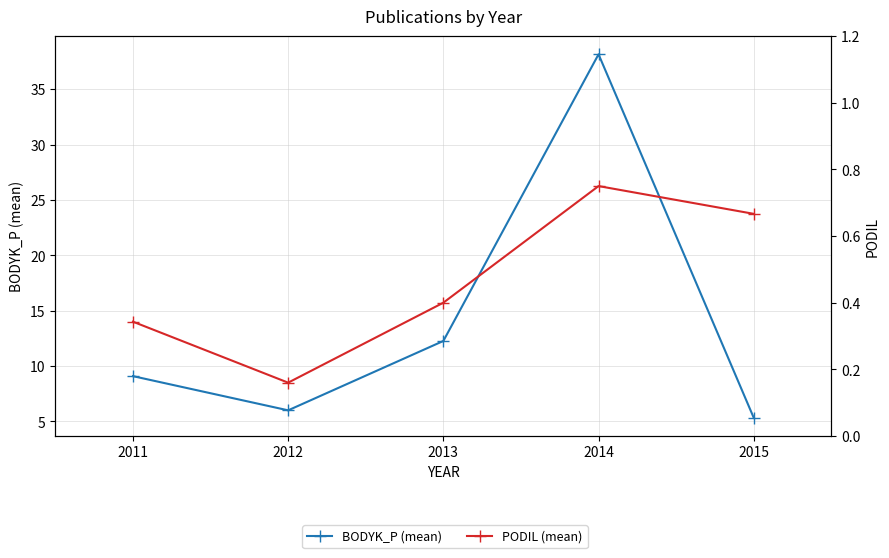

In BODYK_P (mean), how many points are higher than both neighbors (excluding endpoints)?

1